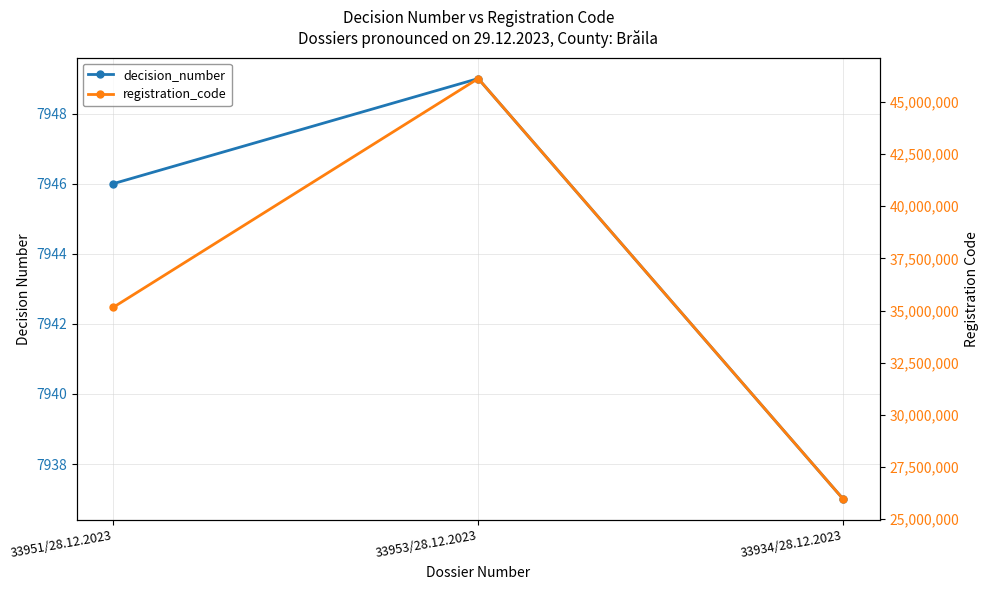

What value does the decision_number series have at 33953/28.12.2023, to the nearest 10?

7950